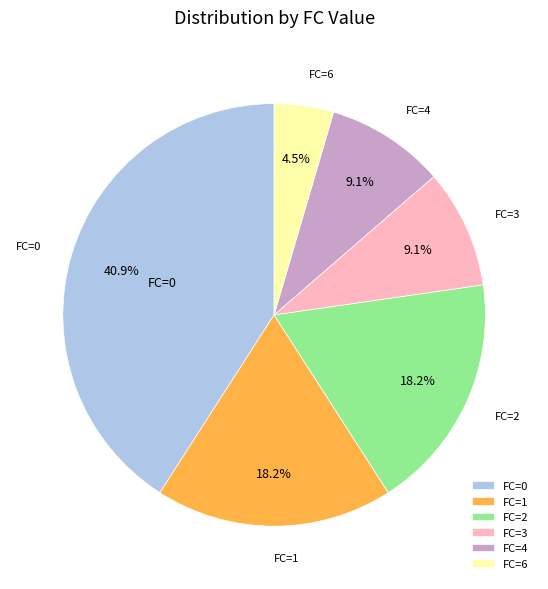

Is FC=3 the majority of the pie?

No